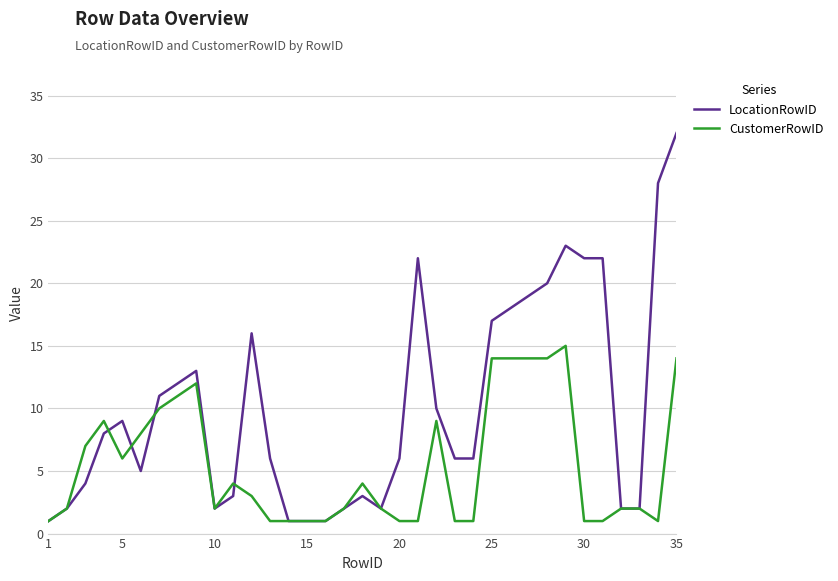

Is this an area chart (filled region under the line)?

No